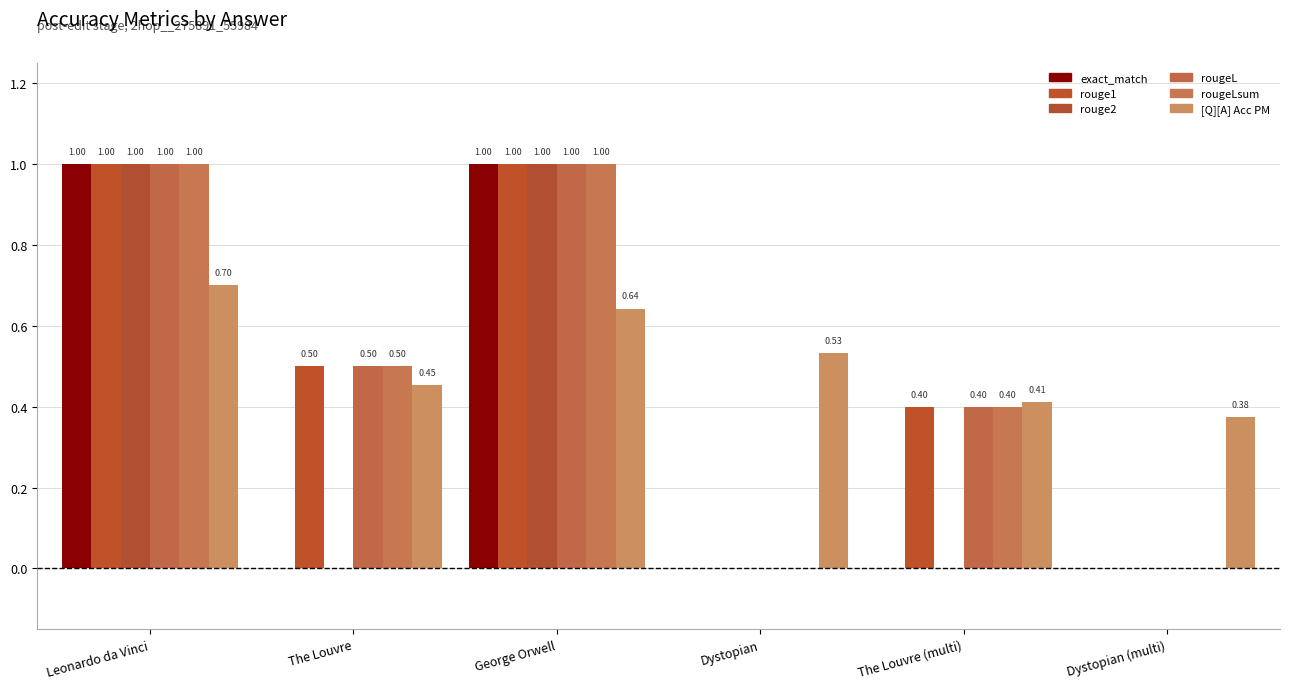

Rank the series at Dystopian from lowest to highest value.

exact_match, rouge1, rouge2, rougeL, rougeLsum, [Q][A] Acc PM